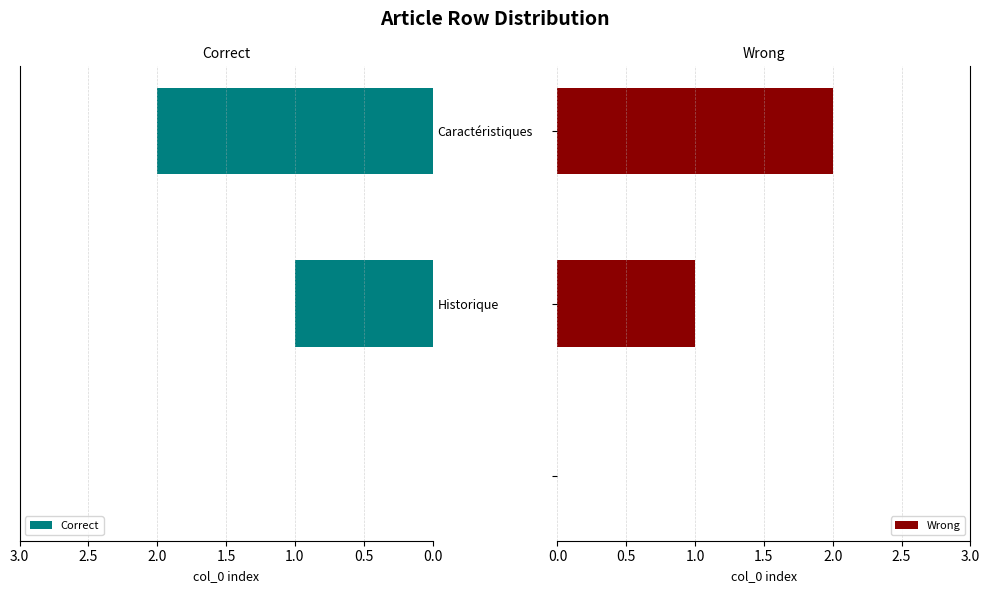

The Correct series shows 3 at Caractéristiques. True or false?

False